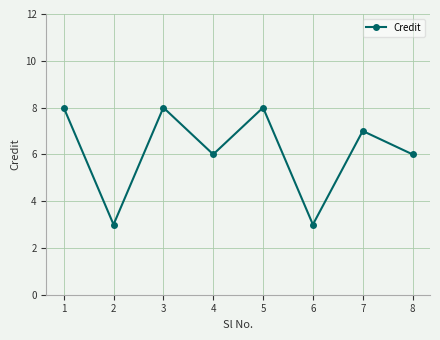

What is the maximum value shown in the chart?

8